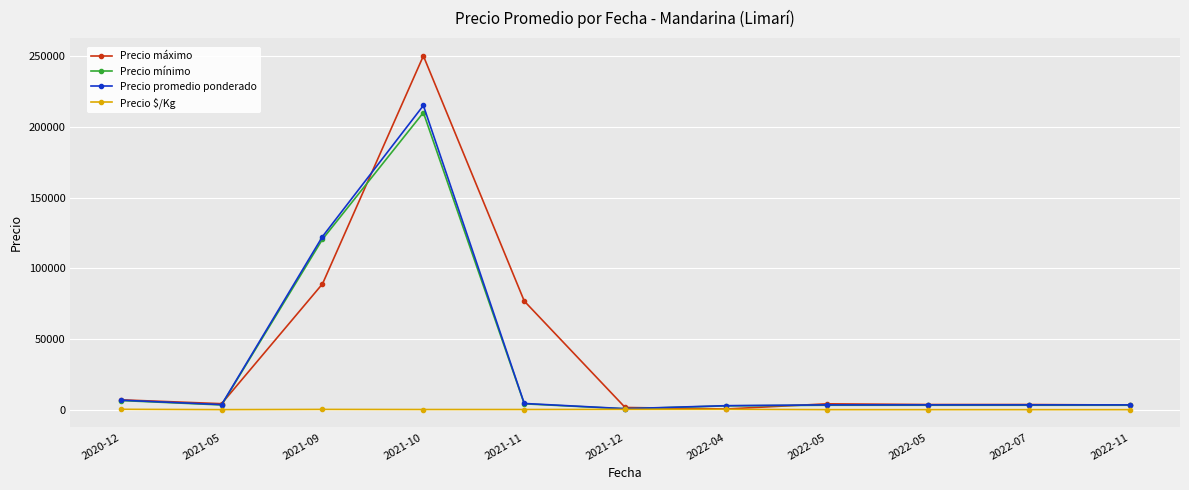

True or false: Precio promedio ponderado has more than 2 points higher than both neighbors.

False